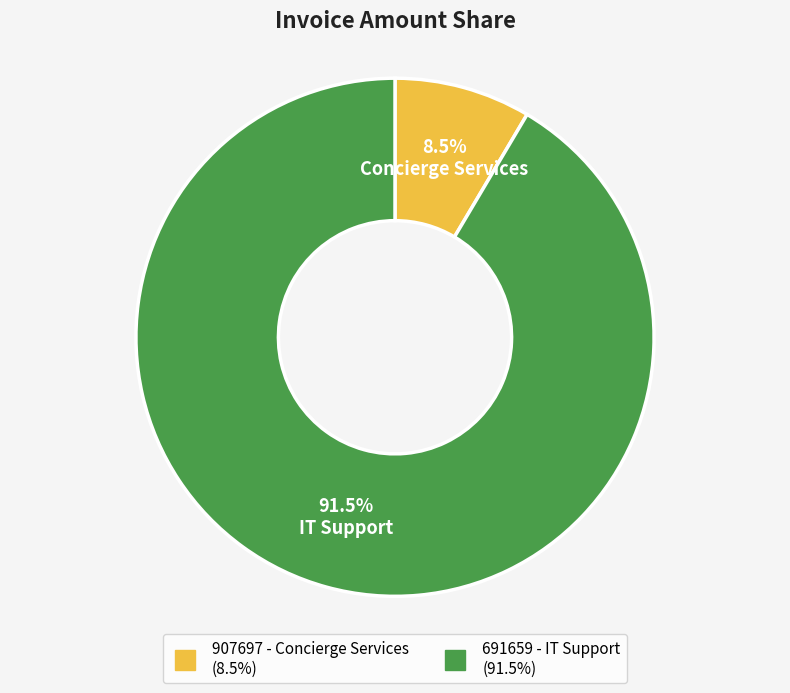

Combined, what portion of the pie is 907697 - Concierge Services and 691659 - IT Support?

100.0%